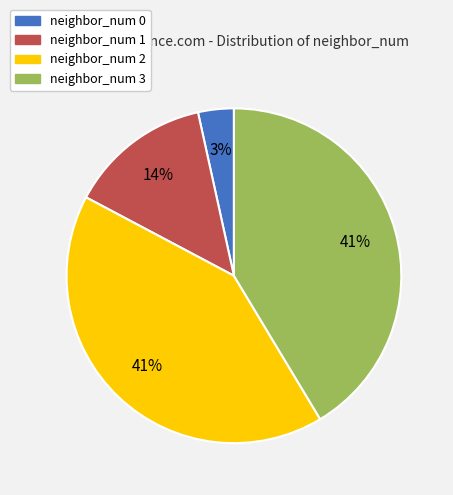

To the nearest percent, what is the average slice percentage?

25%